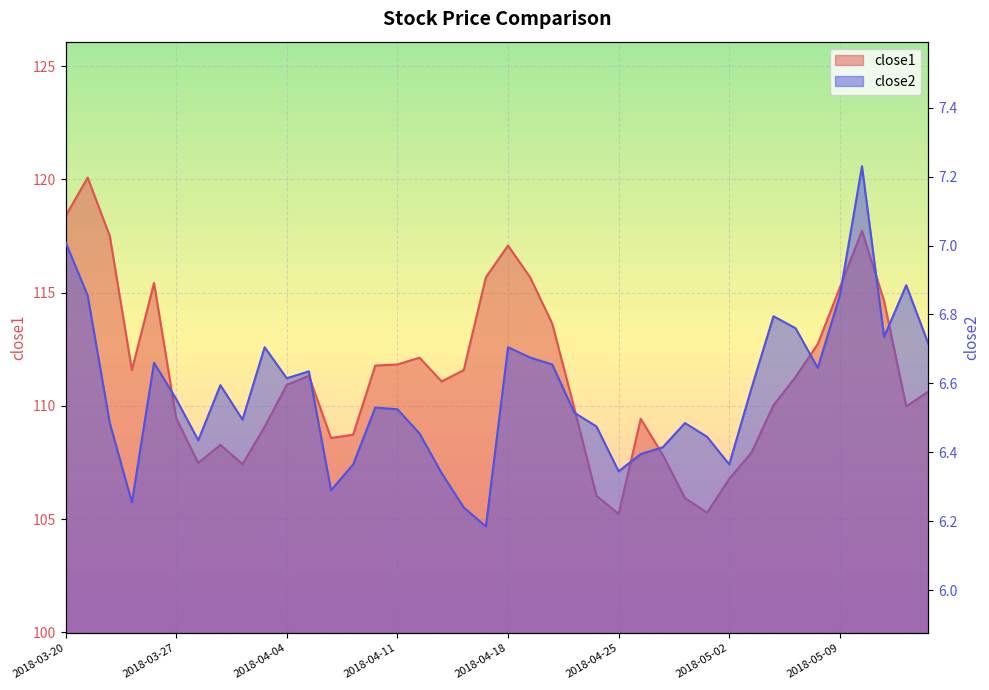

Where is the first local minimum for close2?

2018-03-23